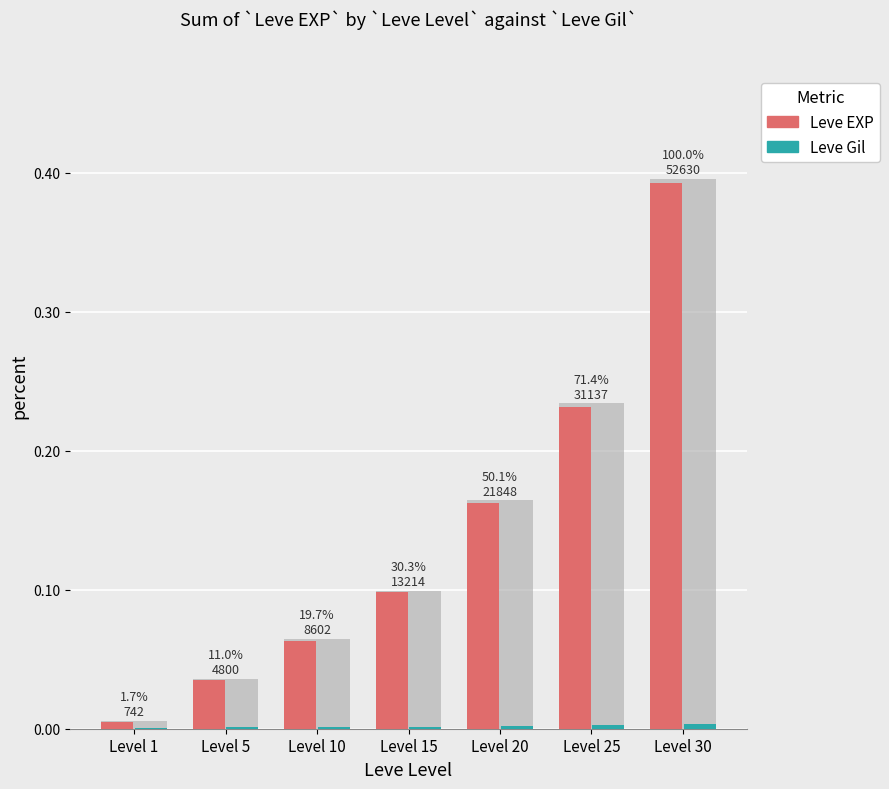

Reading left to right, extract all data points from this chart.

Leve EXP: 0.0	0.0	0.1	0.1	0.2	0.2	0.4
Leve Gil: 0.0	0.0	0.0	0.0	0.0	0.0	0.0